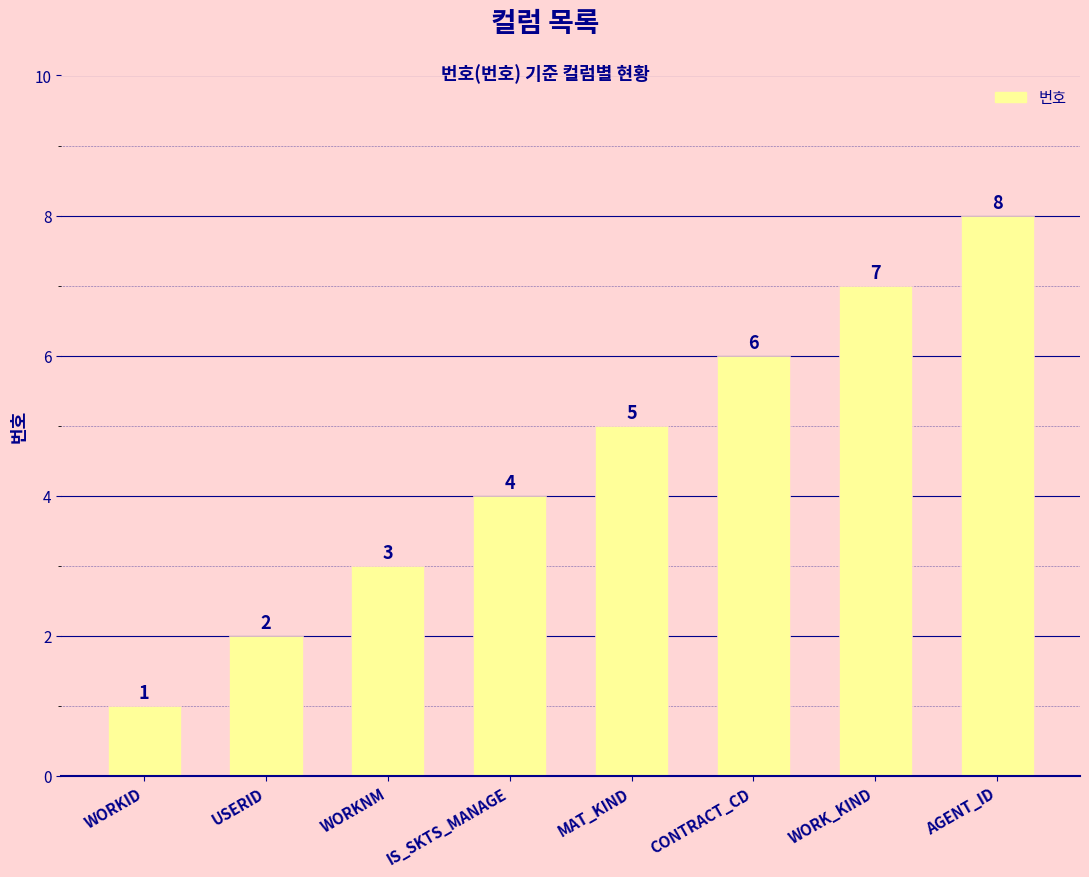

At which category does the chart reach its peak across all series?

AGENT_ID